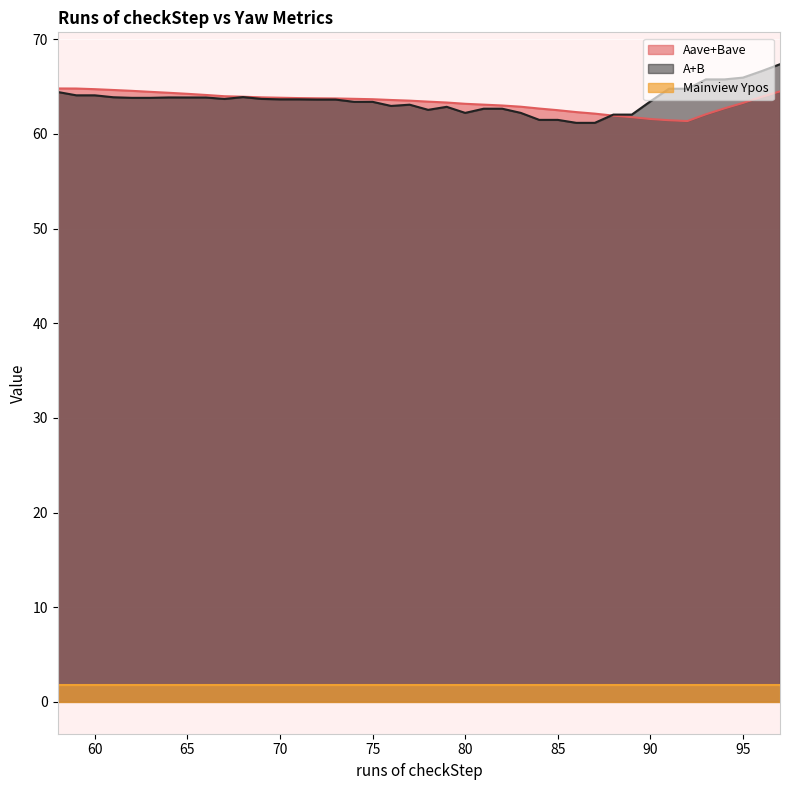

How many lines are shown in the chart?

3